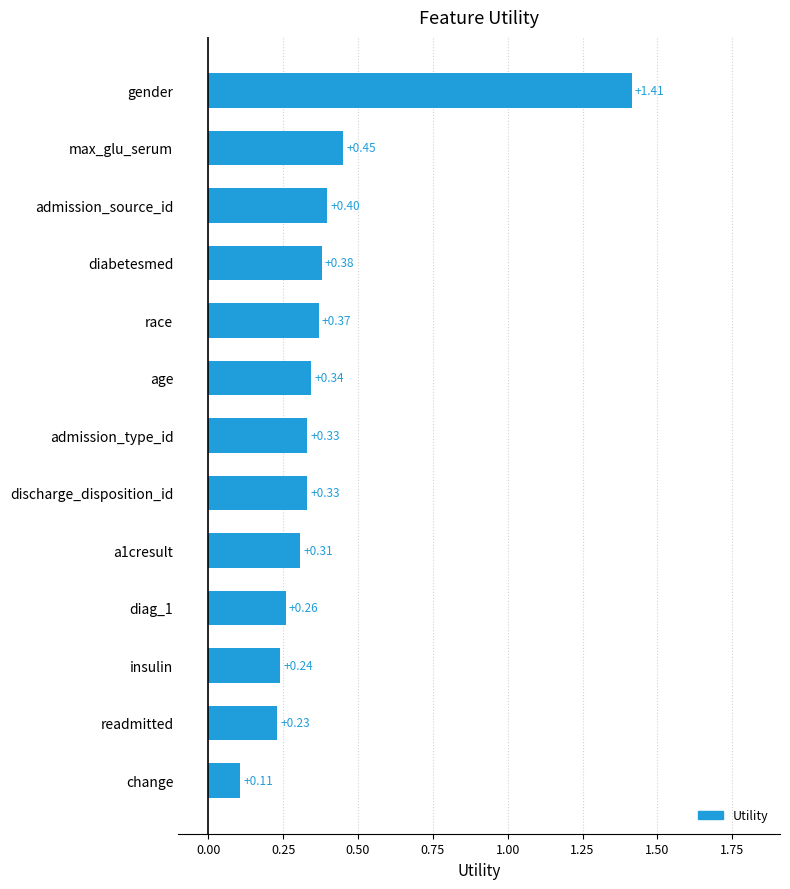

What is the difference between the values at age and gender?

1.1